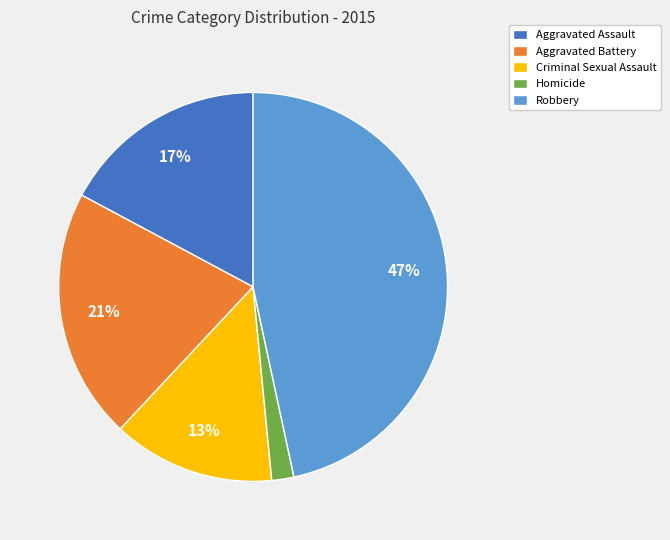

Which slice is the largest?

Robbery